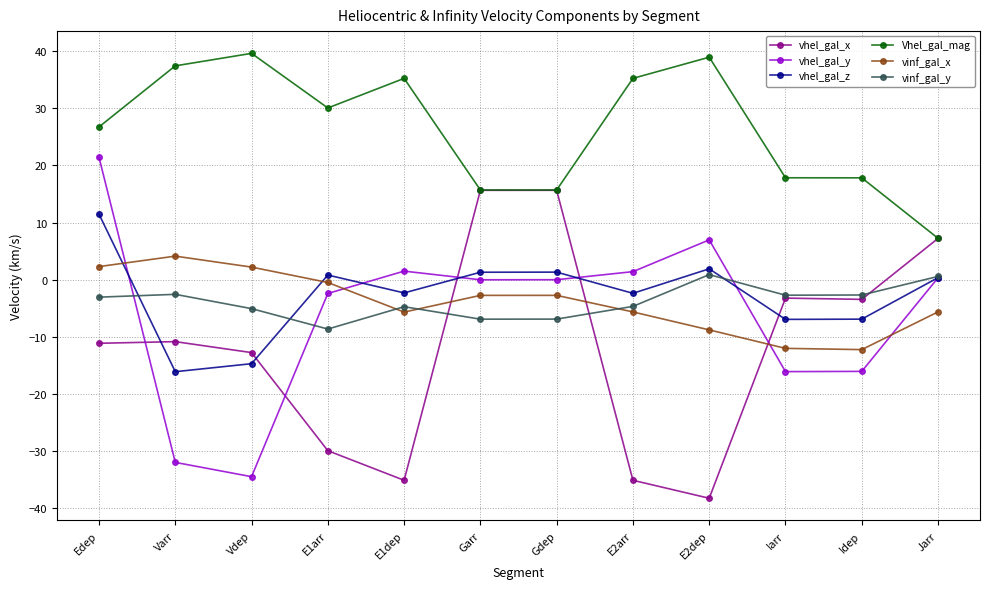

What is the label of the 5th point from the left?

E1dep